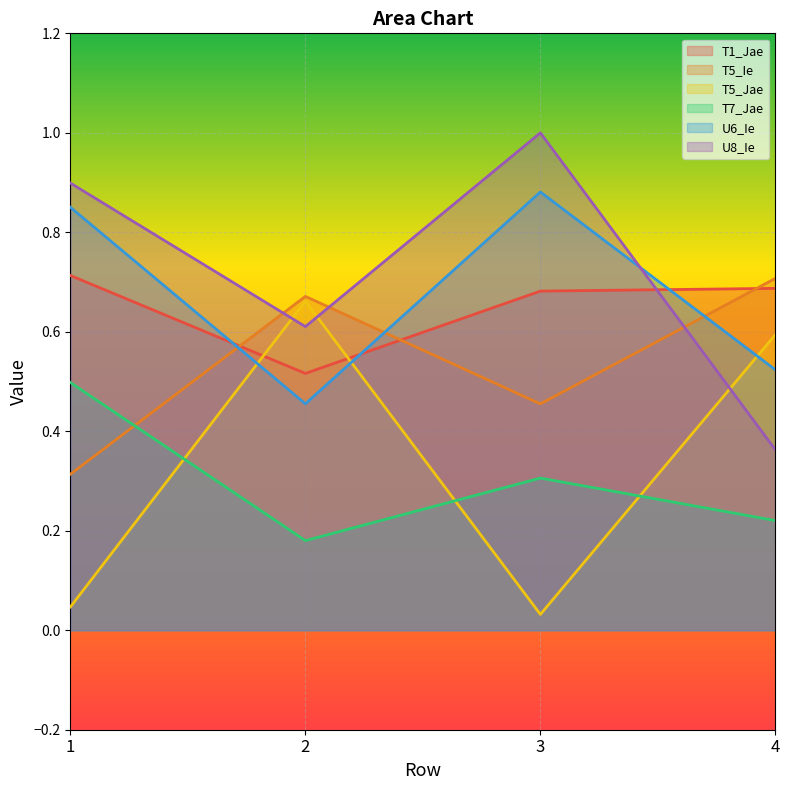

The U6_Ie series shows 0.3 at 1. True or false?

False